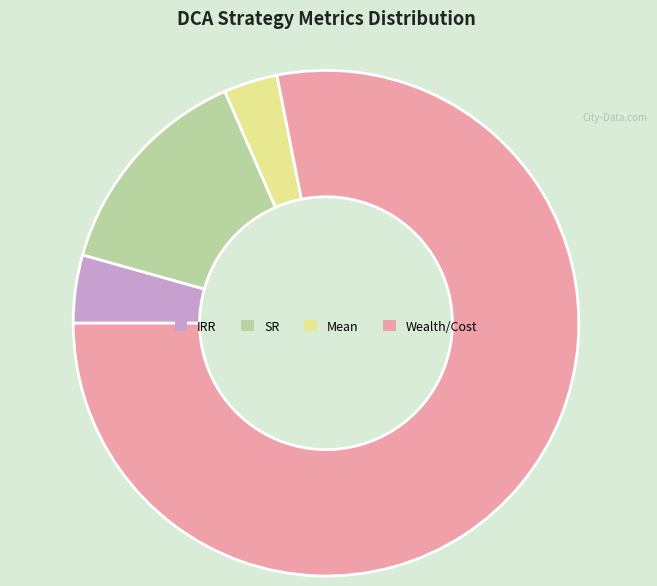

Rank the categories by value from lowest to highest.

Mean, IRR, SR, Wealth/Cost